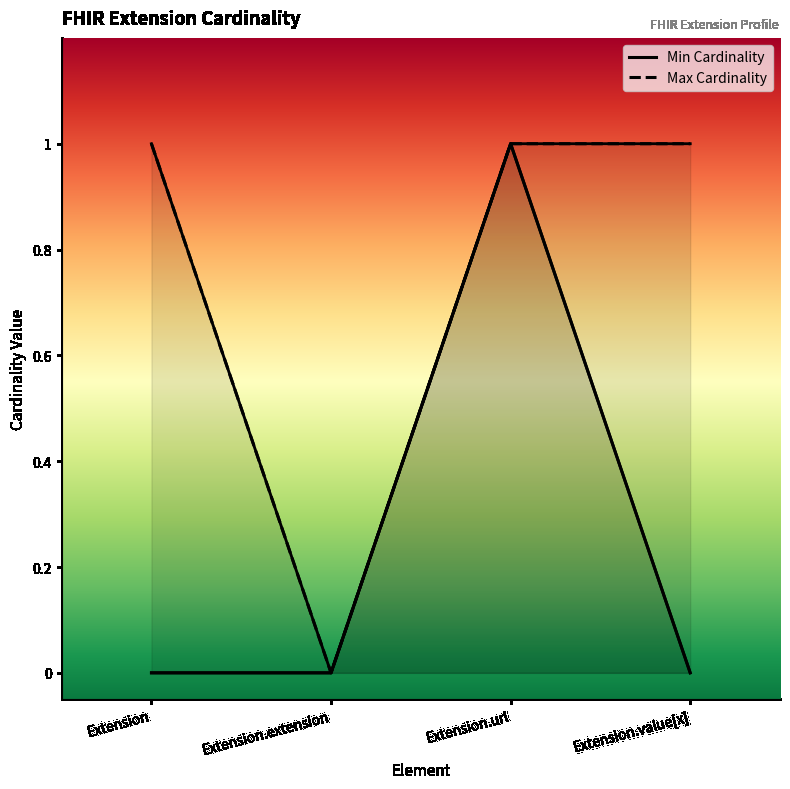

How many data points does each series have?

4